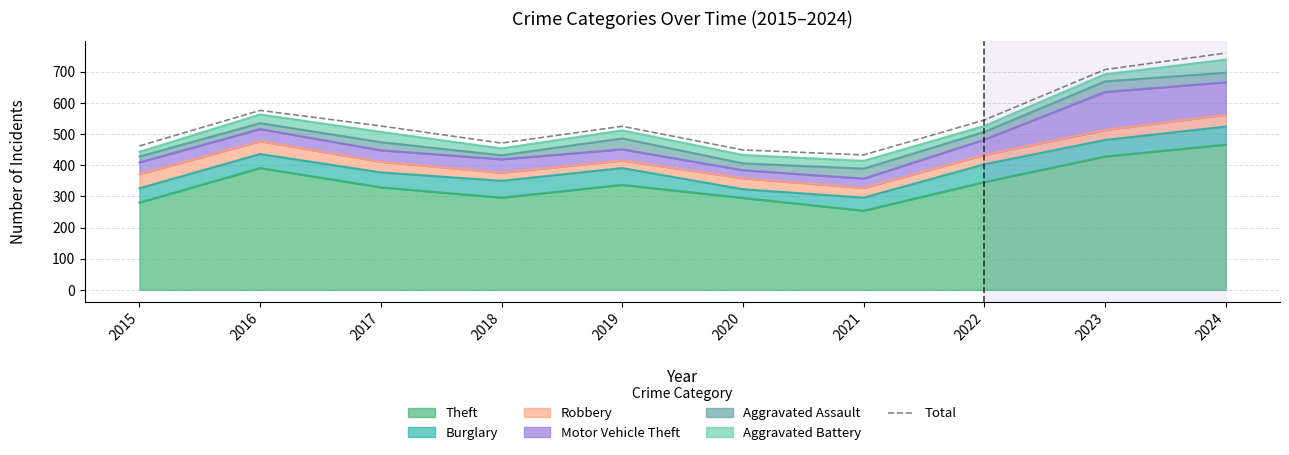

At which category does the data reach its first local valley?

2018